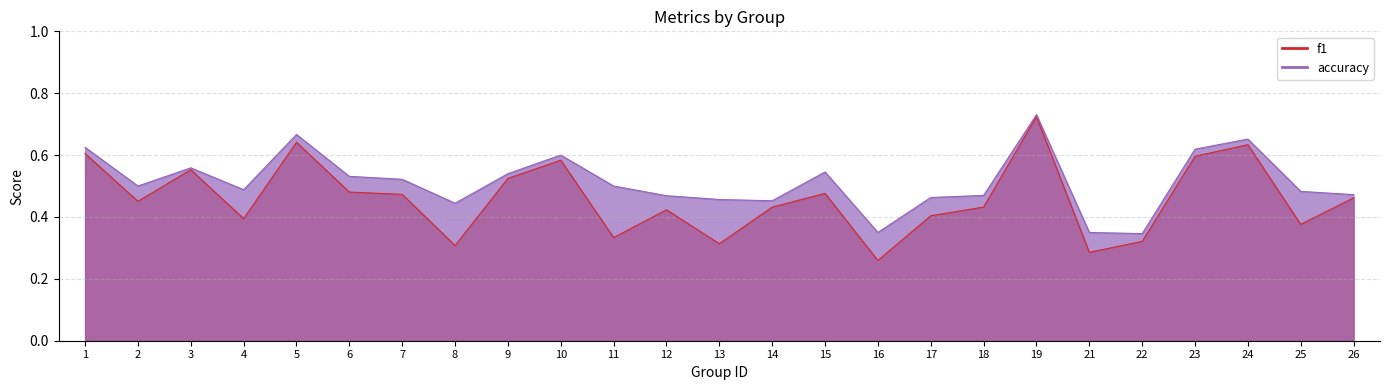

List the series in order of their peak value, lowest first.

f1, accuracy